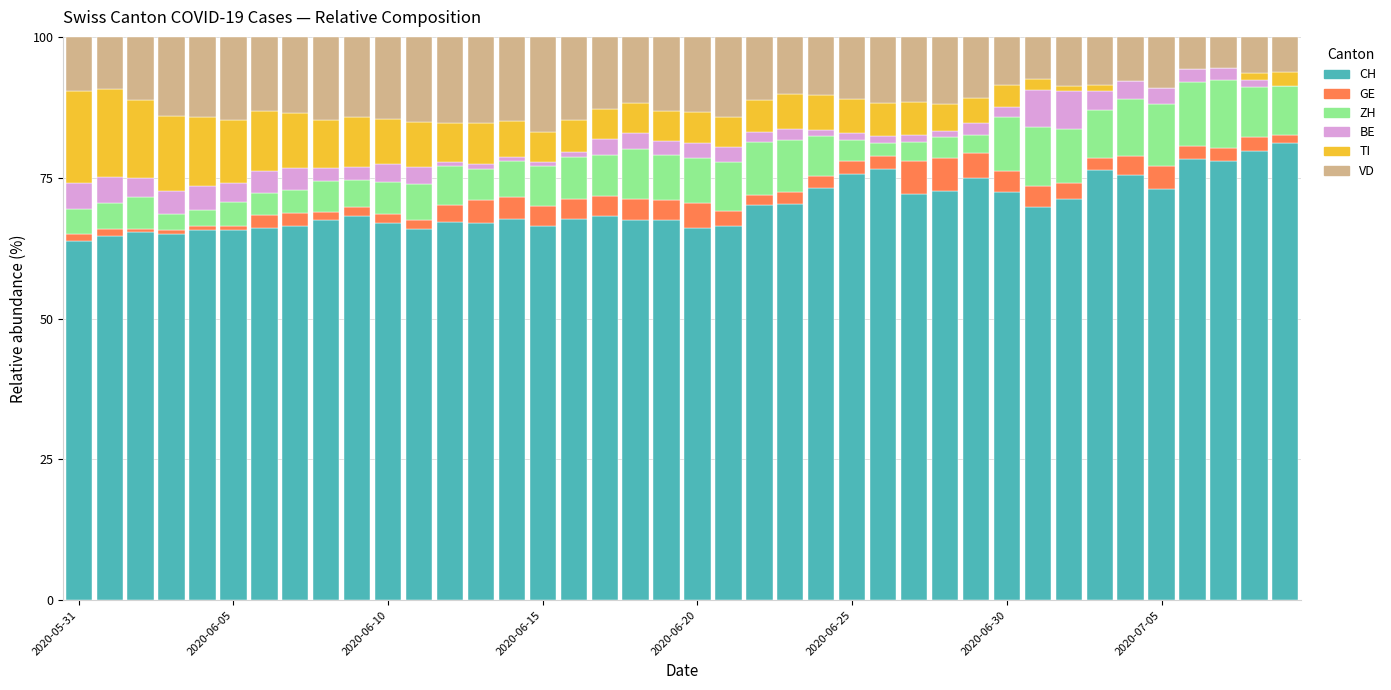

What are all the series names shown in the legend?

CH, GE, ZH, BE, TI, VD